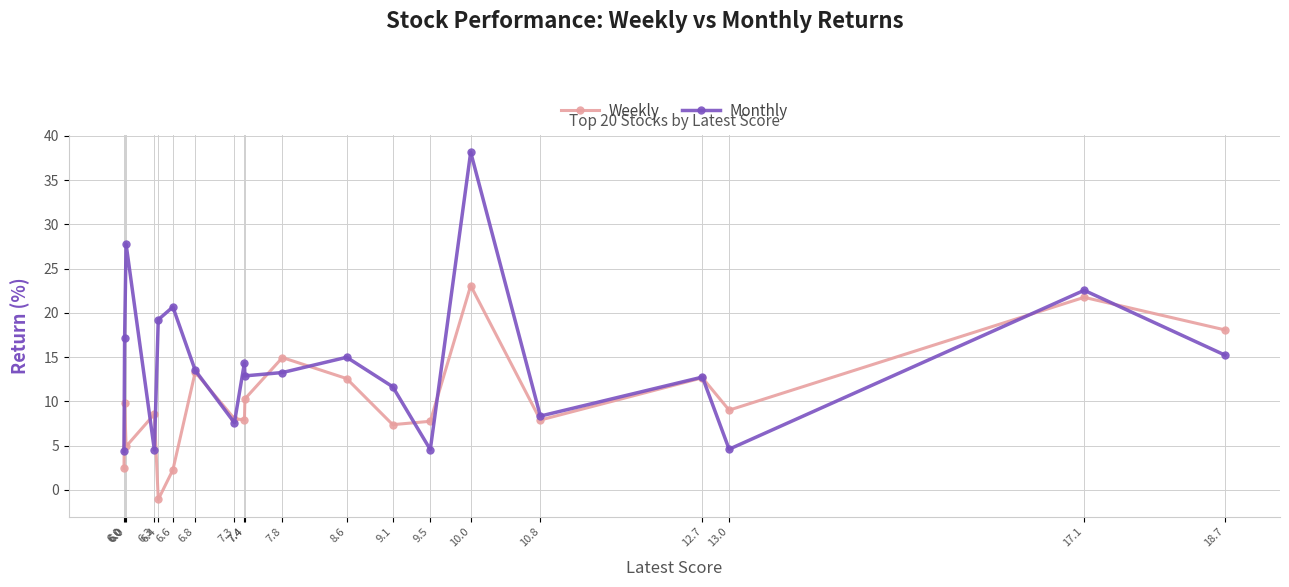

What is the minimum value for Monthly?

4.4